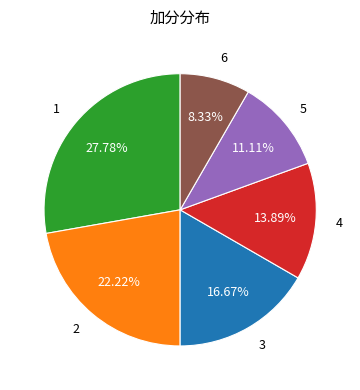

Is it true that 5 is 11% of the pie?

True